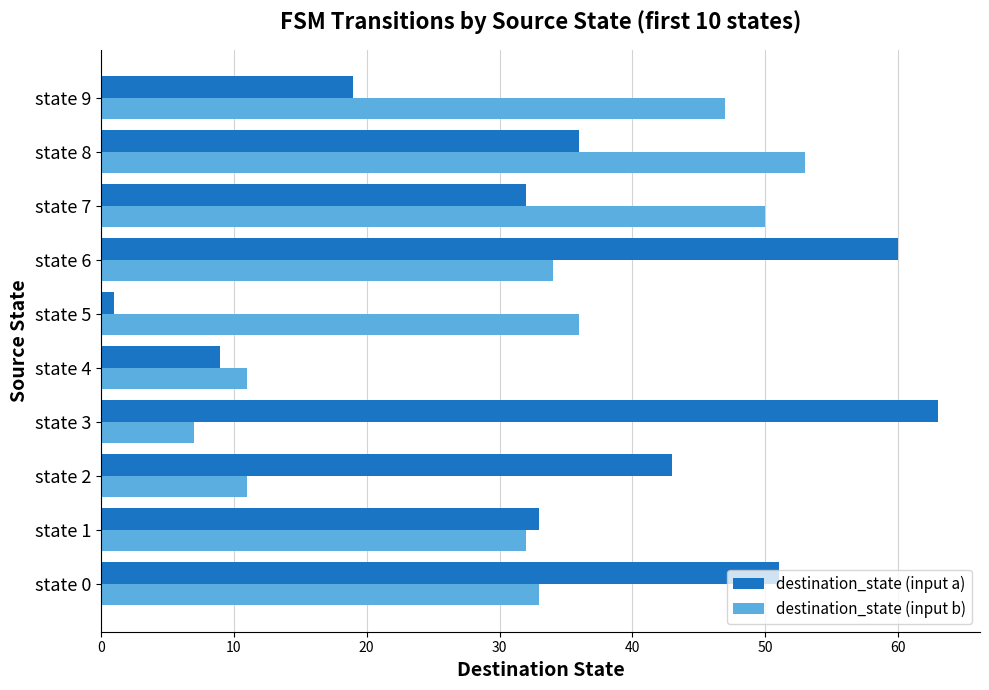

The value of destination_state (input a) at state 2 is 43. True or false?

True